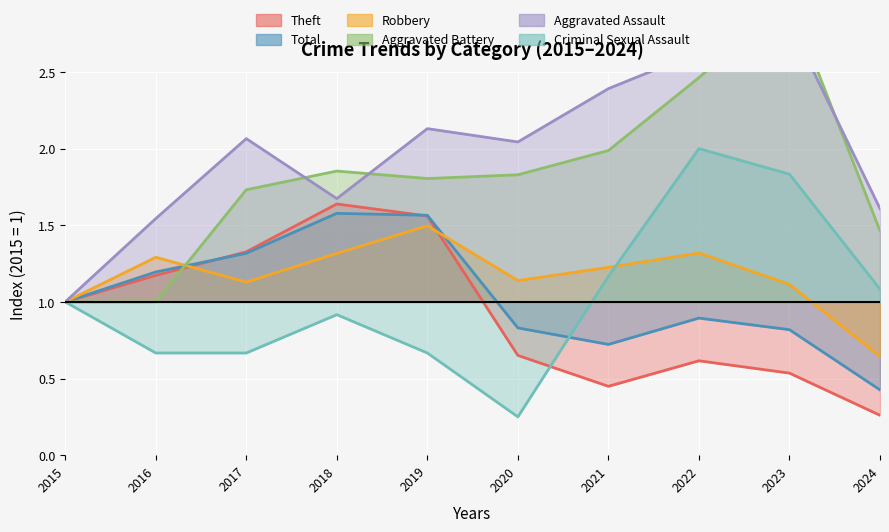

True or false: Aggravated Assault and Total cross at least once.

False